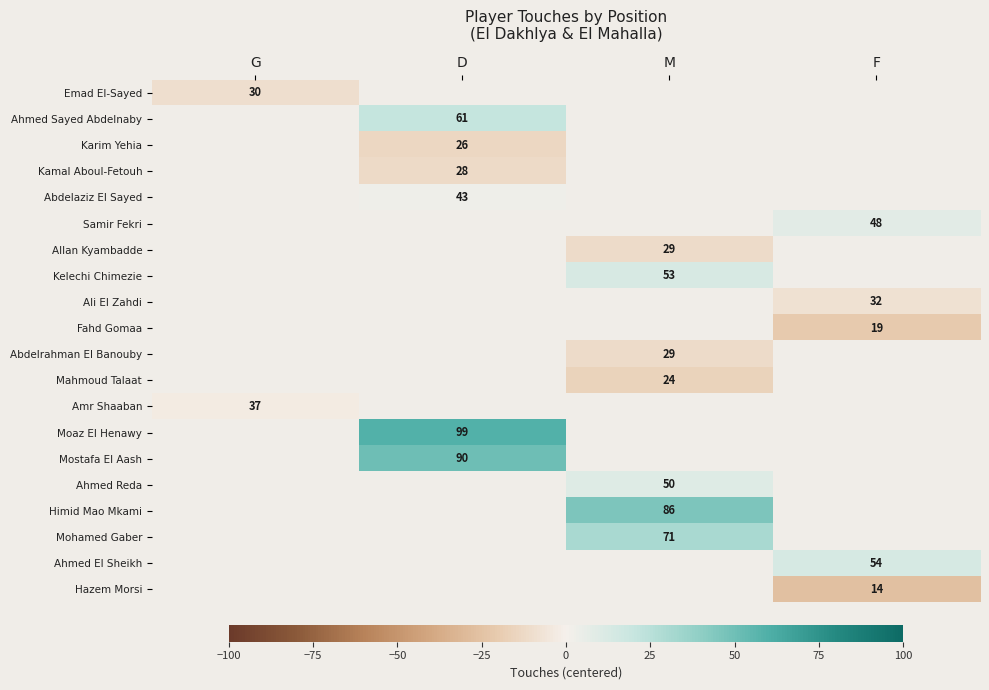

The value of Ali El Zahdi at F is 32. True or false?

True